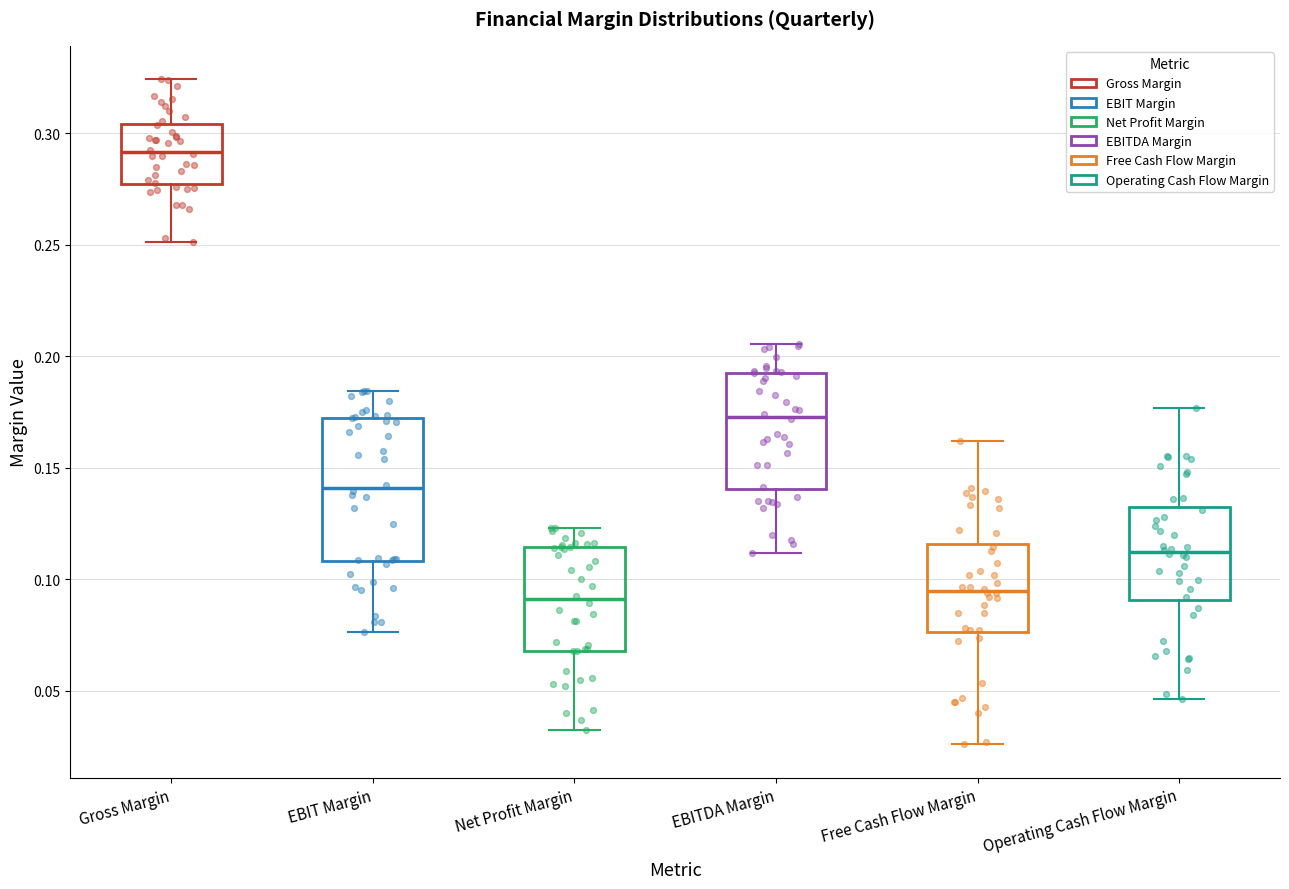

Reading left to right, read every box against the y-axis: the position of its median line, the range the box covers, and the ends of its whiskers. The values are not printed on the chart, so give them approximately, as read against the axis.

Gross Margin: median 0.290, box 0.275 to 0.305, whiskers 0.250 to 0.325
EBIT Margin: median 0.140, box 0.110 to 0.170, whiskers 0.075 to 0.185
Net Profit Margin: median 0.090, box 0.070 to 0.115, whiskers 0.030 to 0.125
EBITDA Margin: median 0.175, box 0.140 to 0.195, whiskers 0.110 to 0.205
Free Cash Flow Margin: median 0.095, box 0.075 to 0.115, whiskers 0.025 to 0.160
Operating Cash Flow Margin: median 0.110, box 0.090 to 0.130, whiskers 0.045 to 0.175